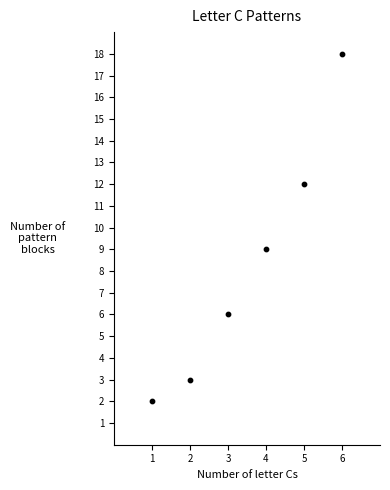

What is the average X value?

4